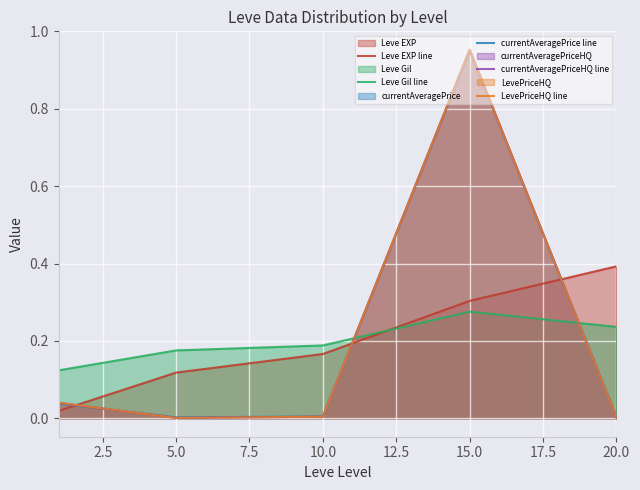

At how many categories does at least one series exceed 0?

5